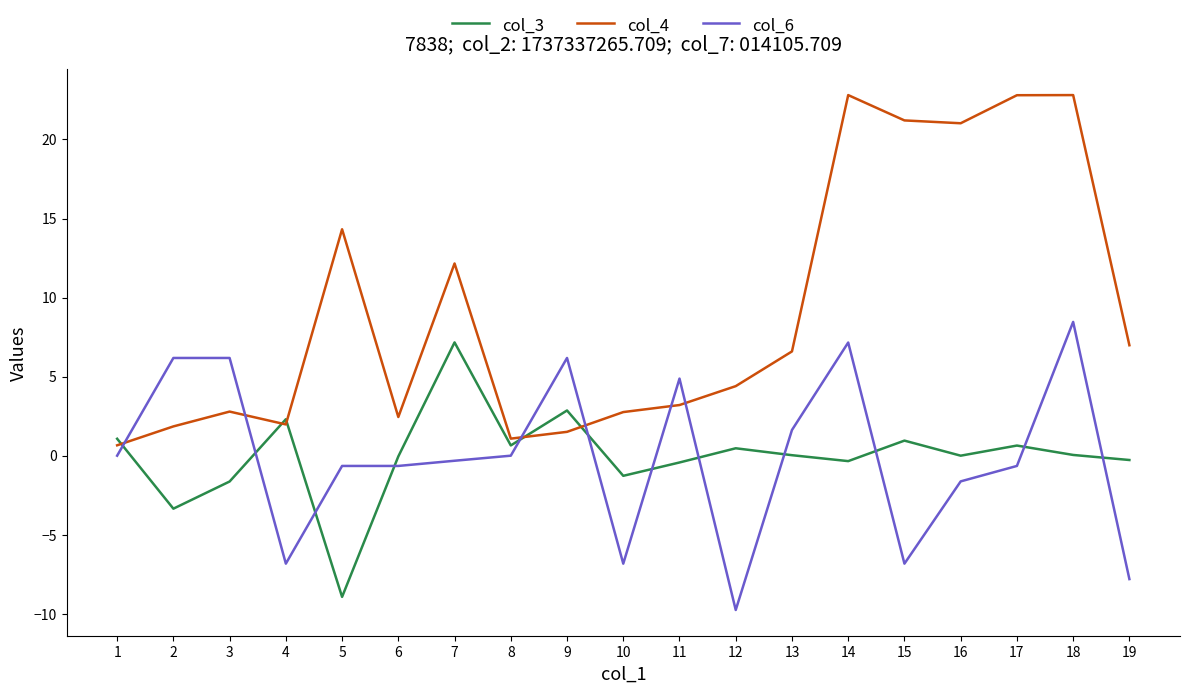

Which series has the largest total across all categories?

col_4